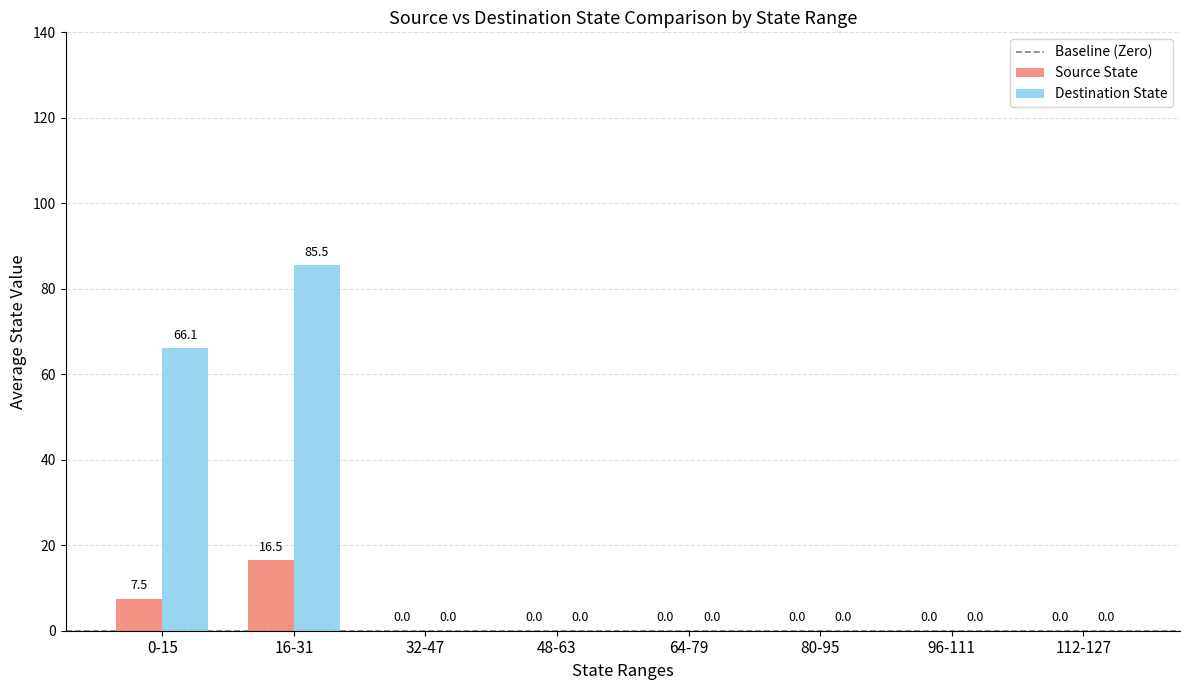

What is the sum of the Destination State values at 32-47 and 0-15?

66.1